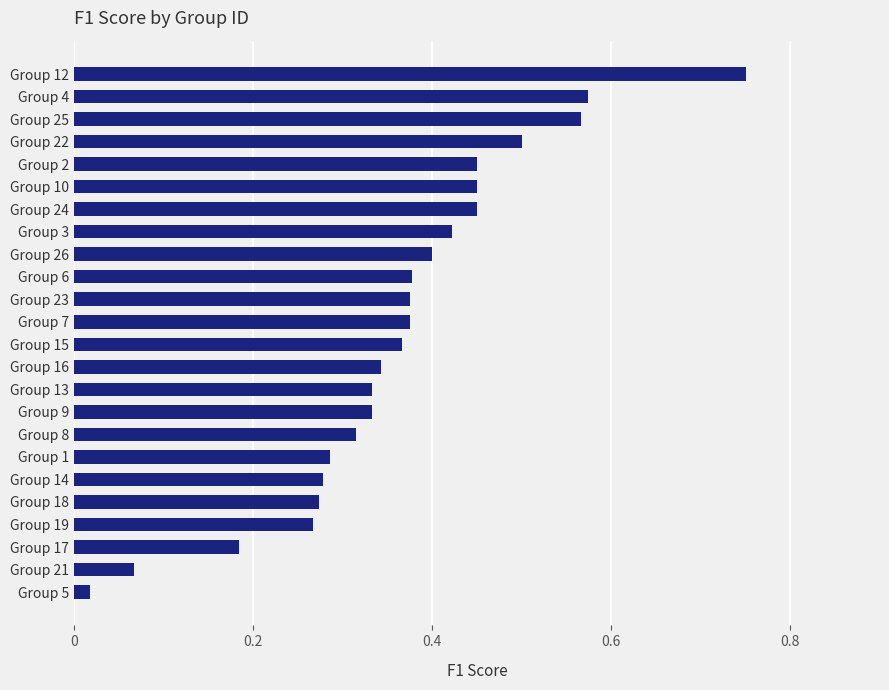

Is it true that the value at Group 7 is 0.2?

False